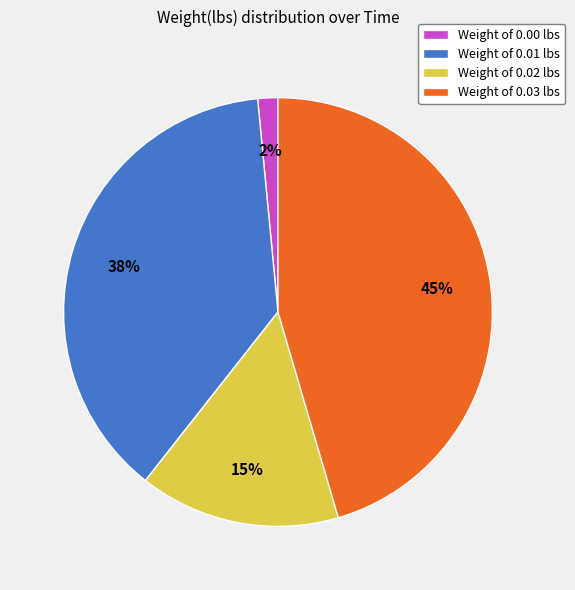

Is it true that Weight of 0.03 lbs is 45% of the pie?

True